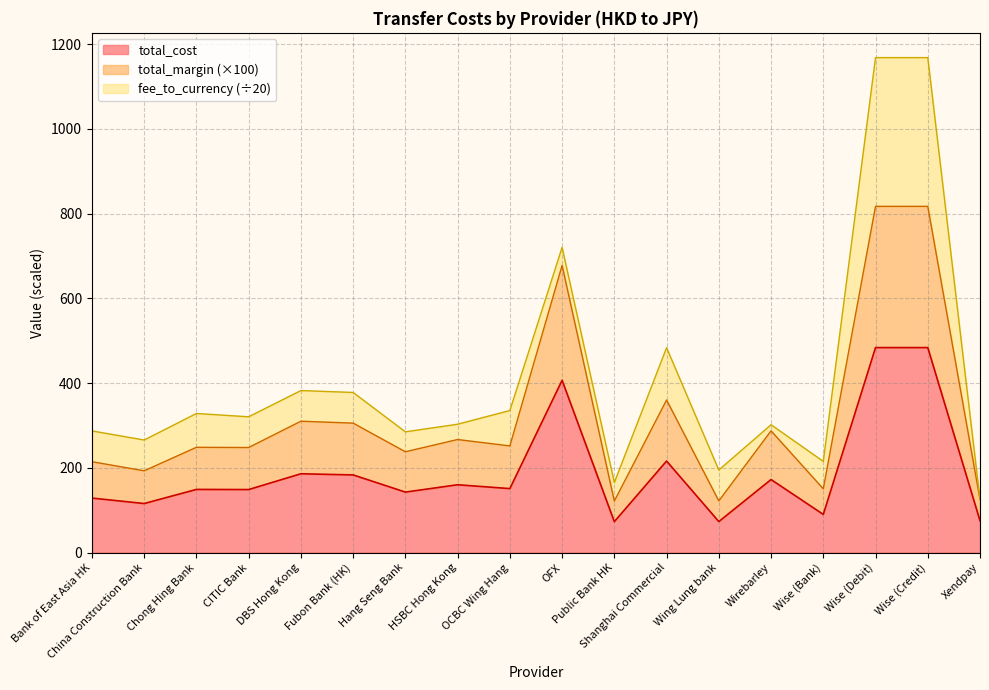

What is the total value across all series at Shanghai Commercial?

483.5